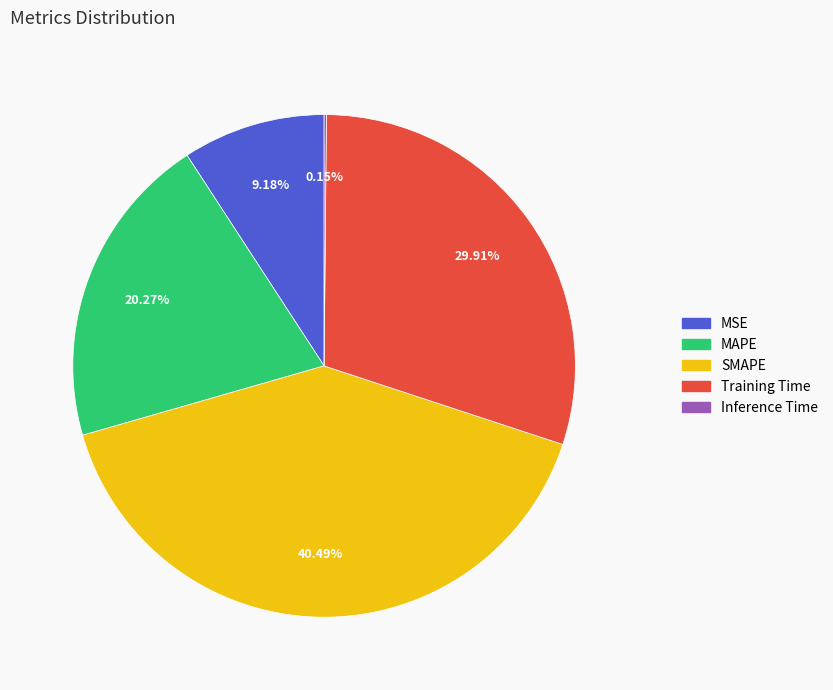

To the nearest percent, what is the average slice percentage?

20%